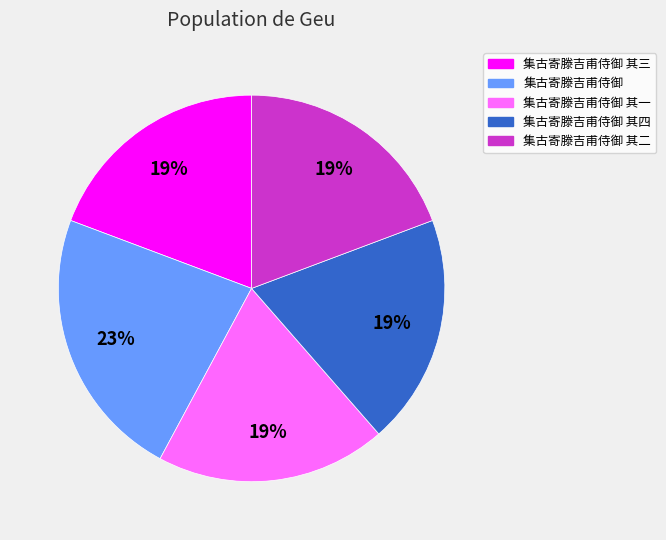

How many slices are in this pie chart?

5